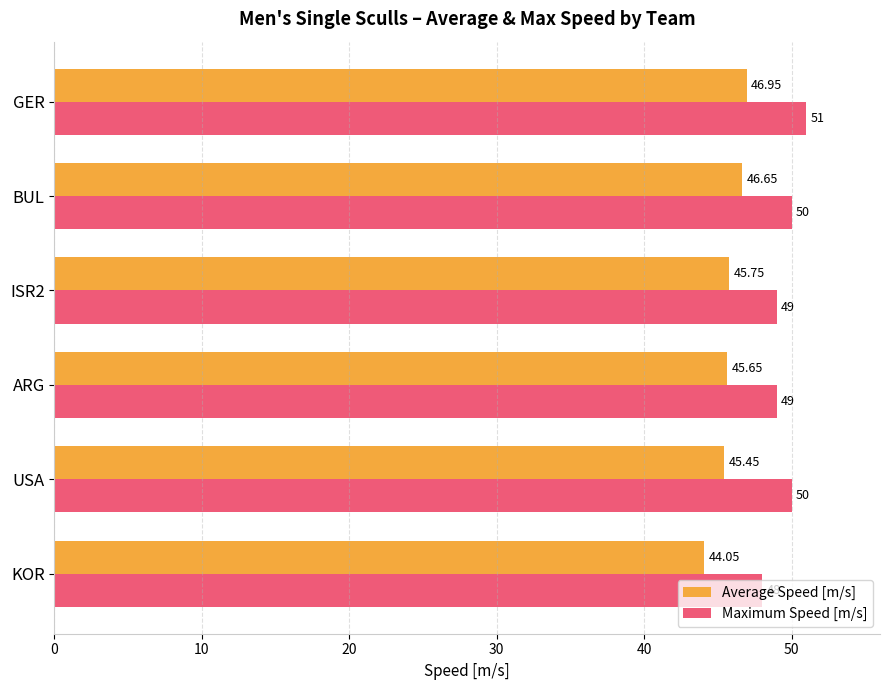

Which series has the widest spread of values?

Maximum Speed [m/s]